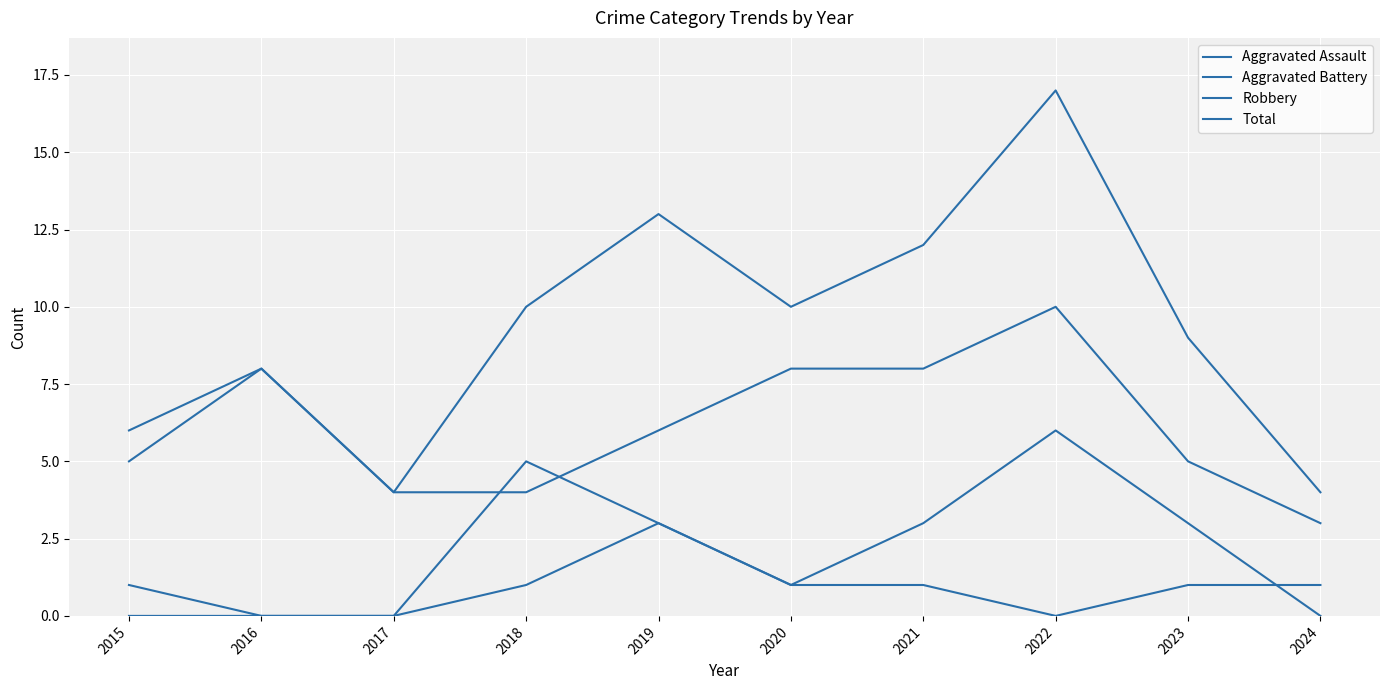

How many lines are shown in the chart?

4